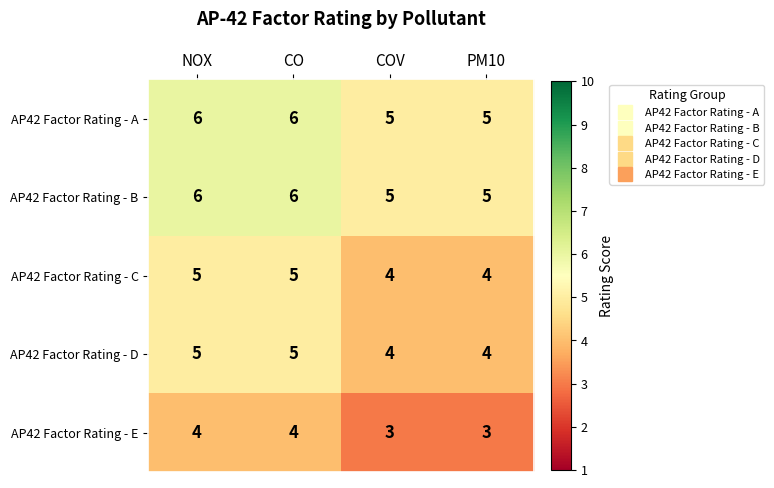

Reading left to right, list all the values displayed in this chart.

AP42 Factor Rating - A: 6	6	5	5
AP42 Factor Rating - B: 6	6	5	5
AP42 Factor Rating - C: 5	5	4	4
AP42 Factor Rating - D: 5	5	4	4
AP42 Factor Rating - E: 4	4	3	3